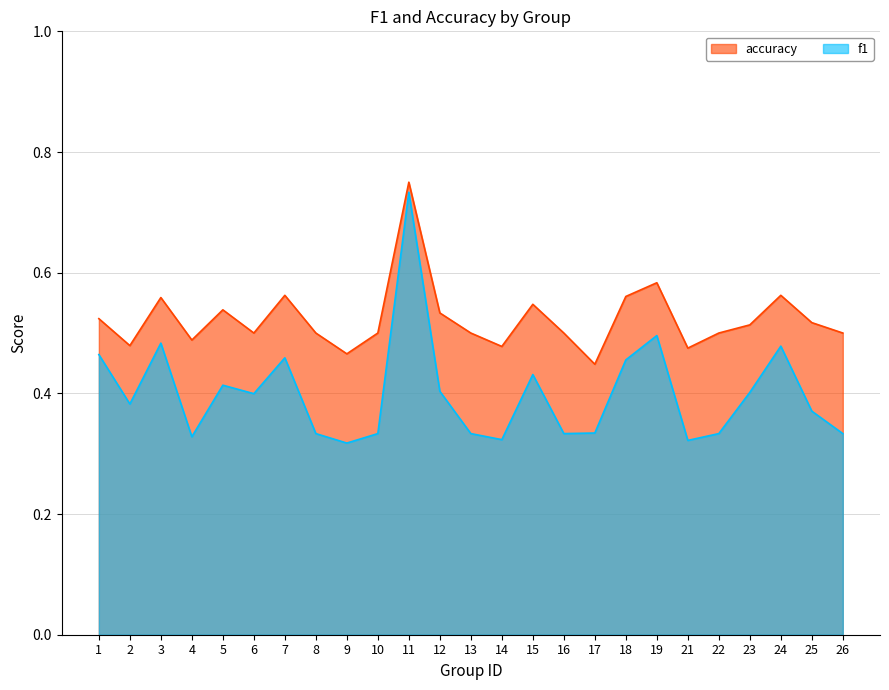

True or false: accuracy and f1 cross at least once.

False